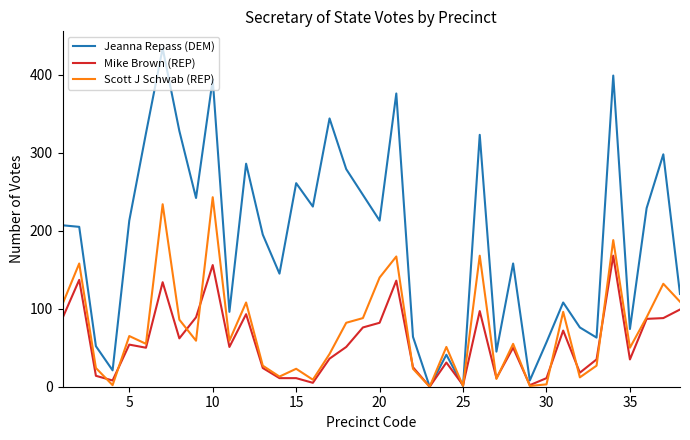

What is the greatest value displayed?

434